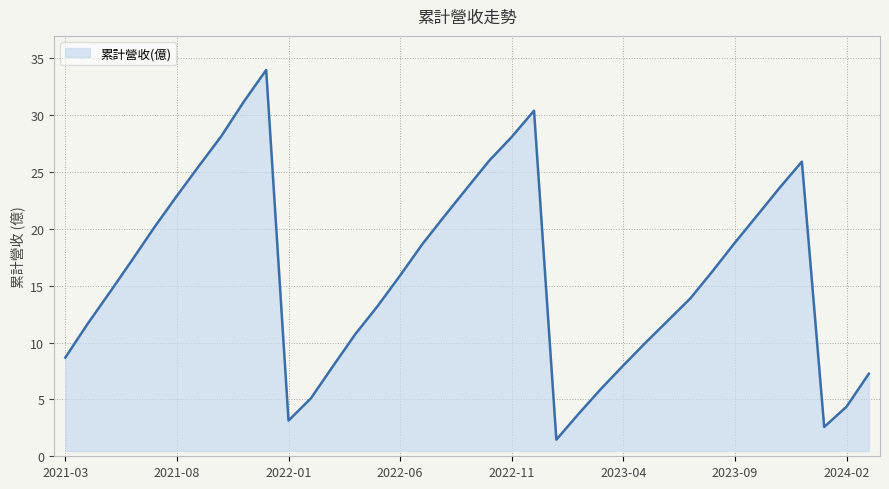

How many interior local valleys (lower than both neighbors) does the data have?

3